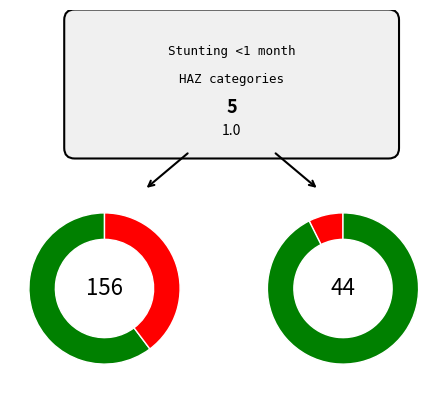

To the nearest percent, what percentage of the pie is Mild (HAZ-score between -2 and -1)?

22%